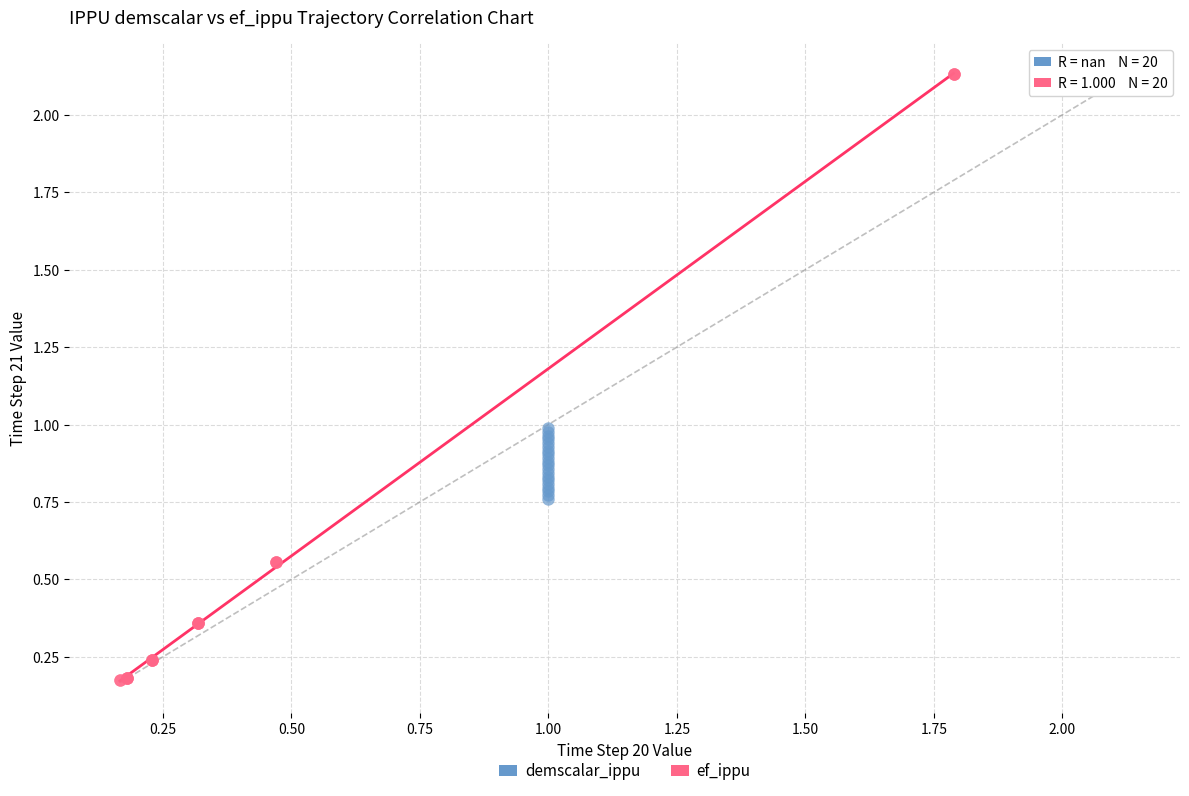

Which series has the widest spread of Y values?

ef_ippu